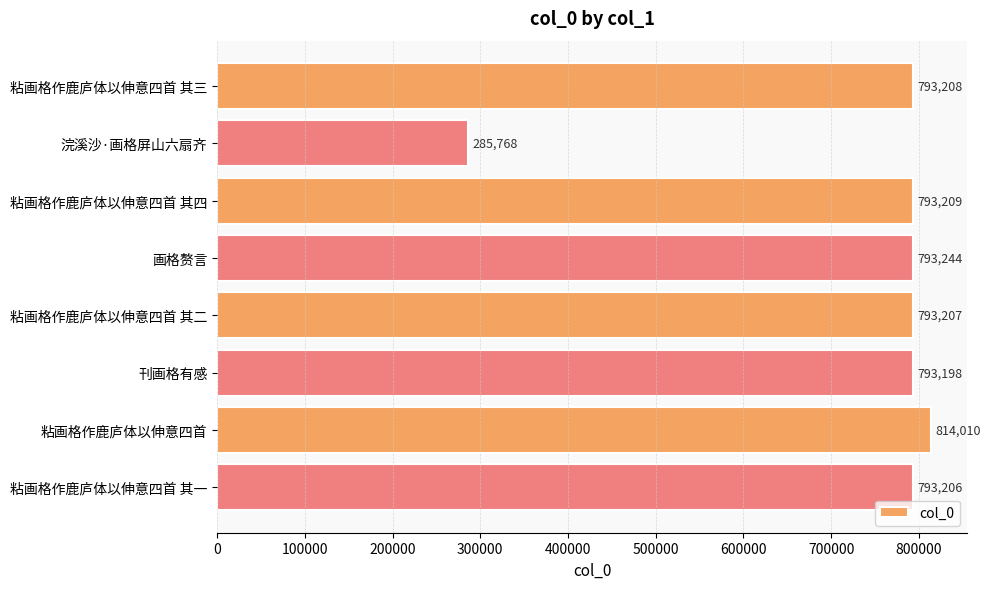

What is the difference between the maximum and minimum values?

528242